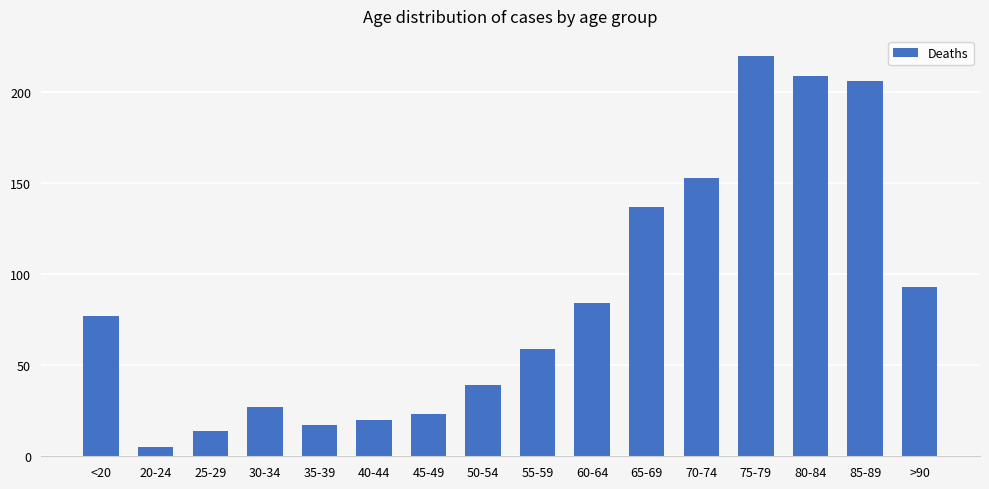

Read the value at 50-54, to the nearest 10.

40